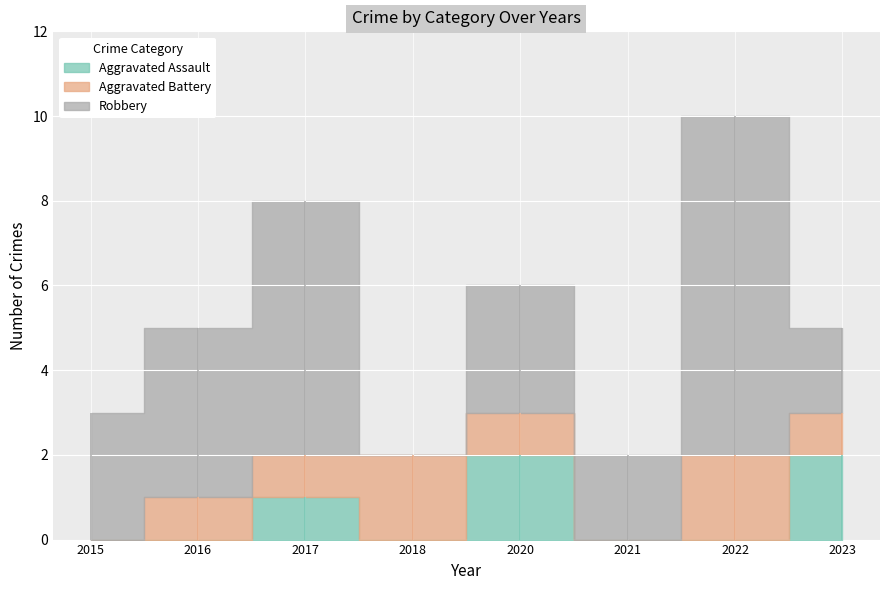

The value of Aggravated Battery at 2021 is 0. True or false?

True